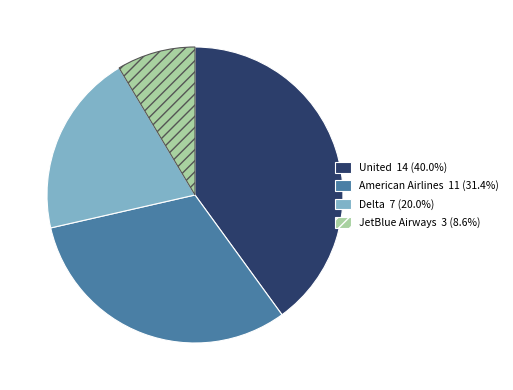

Which slice is the smallest?

JetBlue Airways